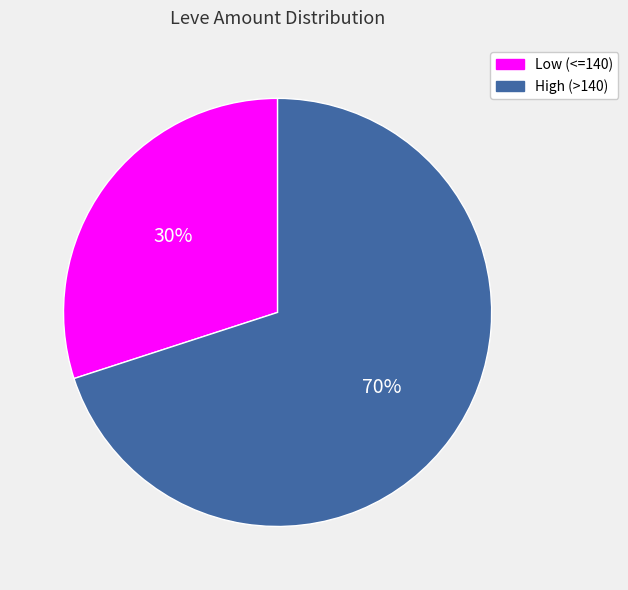

Is there any slice that represents more than half of the pie?

Yes